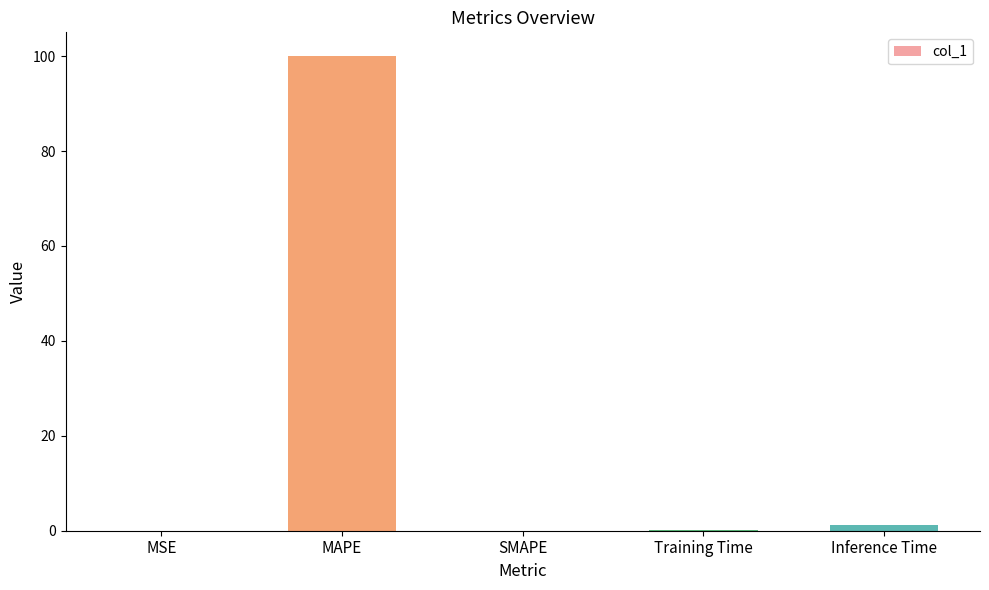

What is the maximum value shown in the chart?

100.0